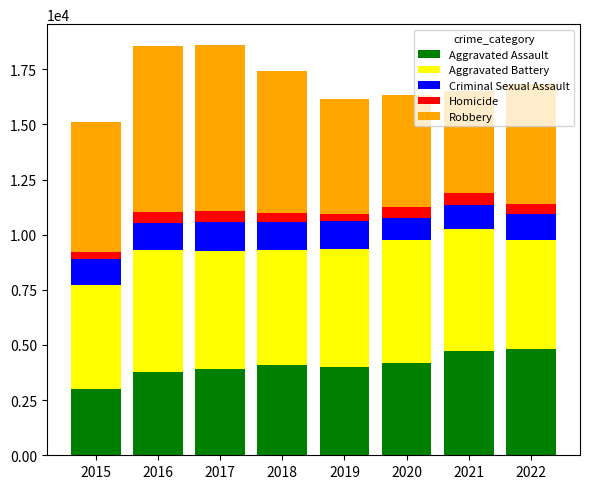

What is the sum of the Aggravated Assault values at 2022 and 2020?

8967